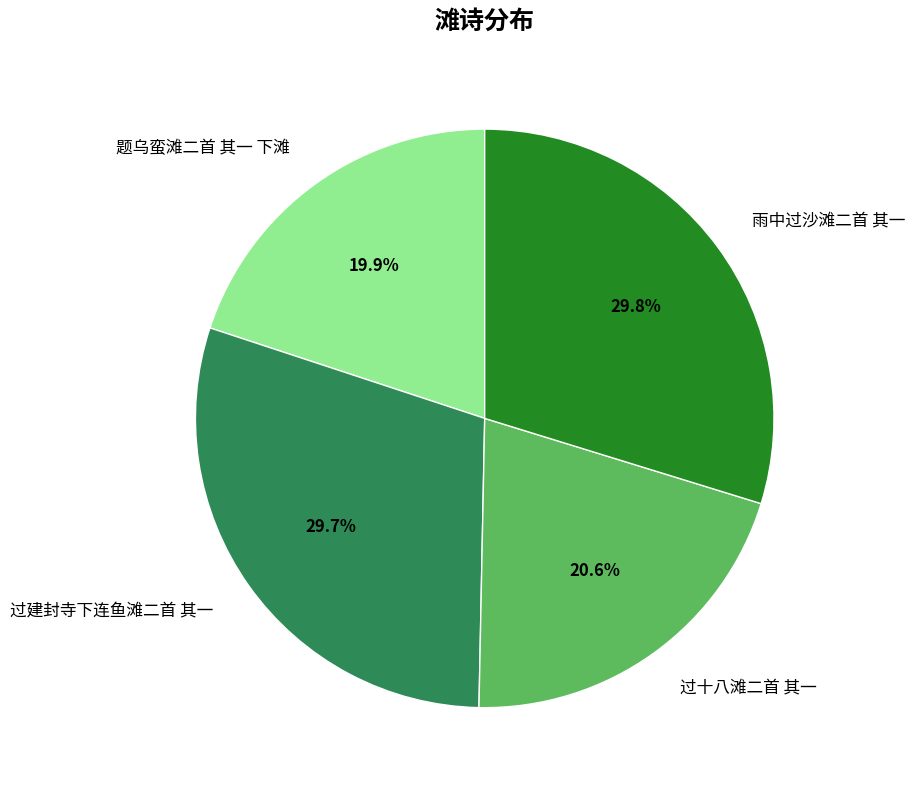

How many slices are in this pie chart?

4